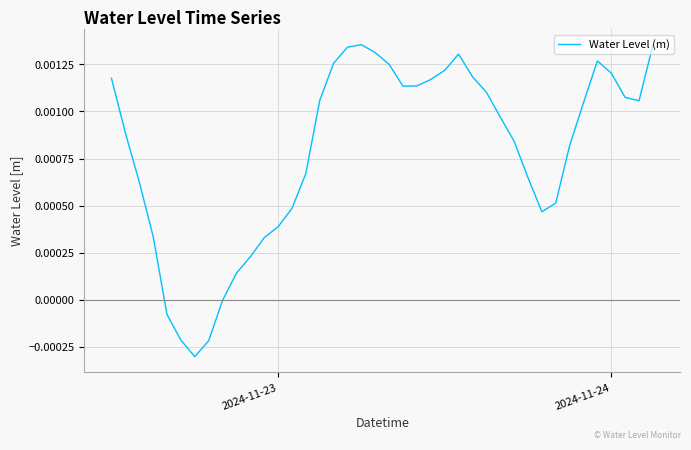

Does the chart have visible grid lines?

Yes